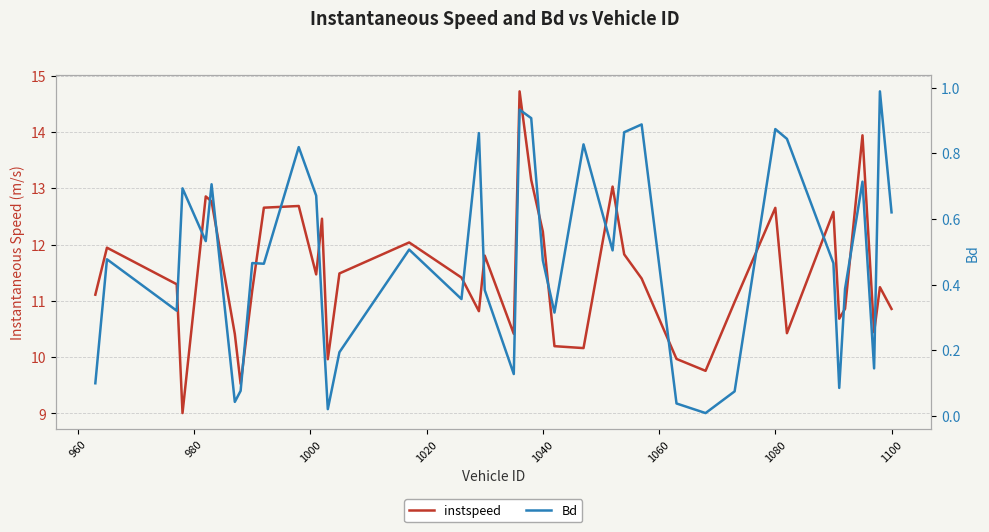

Reading right to left, list all the values displayed in this chart.

instspeed: 10.9	11.2	10.4	13.9	10.9	10.7	12.6	10.4	12.7	11.0	9.8	10.0	11.4	11.8	13.0	10.2	10.2	12.2	13.1	14.7	10.4	11.8	10.8	11.4	12.0	11.5	10.0	12.5	11.5	12.7	12.7	11.2	9.5	10.4	12.8	12.9	9.0	11.3	11.9	11.1
Bd: 0.6	1.0	0.1	0.7	0.4	0.1	0.5	0.8	0.9	0.1	0.0	0.0	0.9	0.9	0.5	0.8	0.3	0.5	0.9	0.9	0.1	0.4	0.9	0.4	0.5	0.2	0.0	0.3	0.7	0.8	0.5	0.5	0.1	0.0	0.7	0.5	0.7	0.3	0.5	0.1